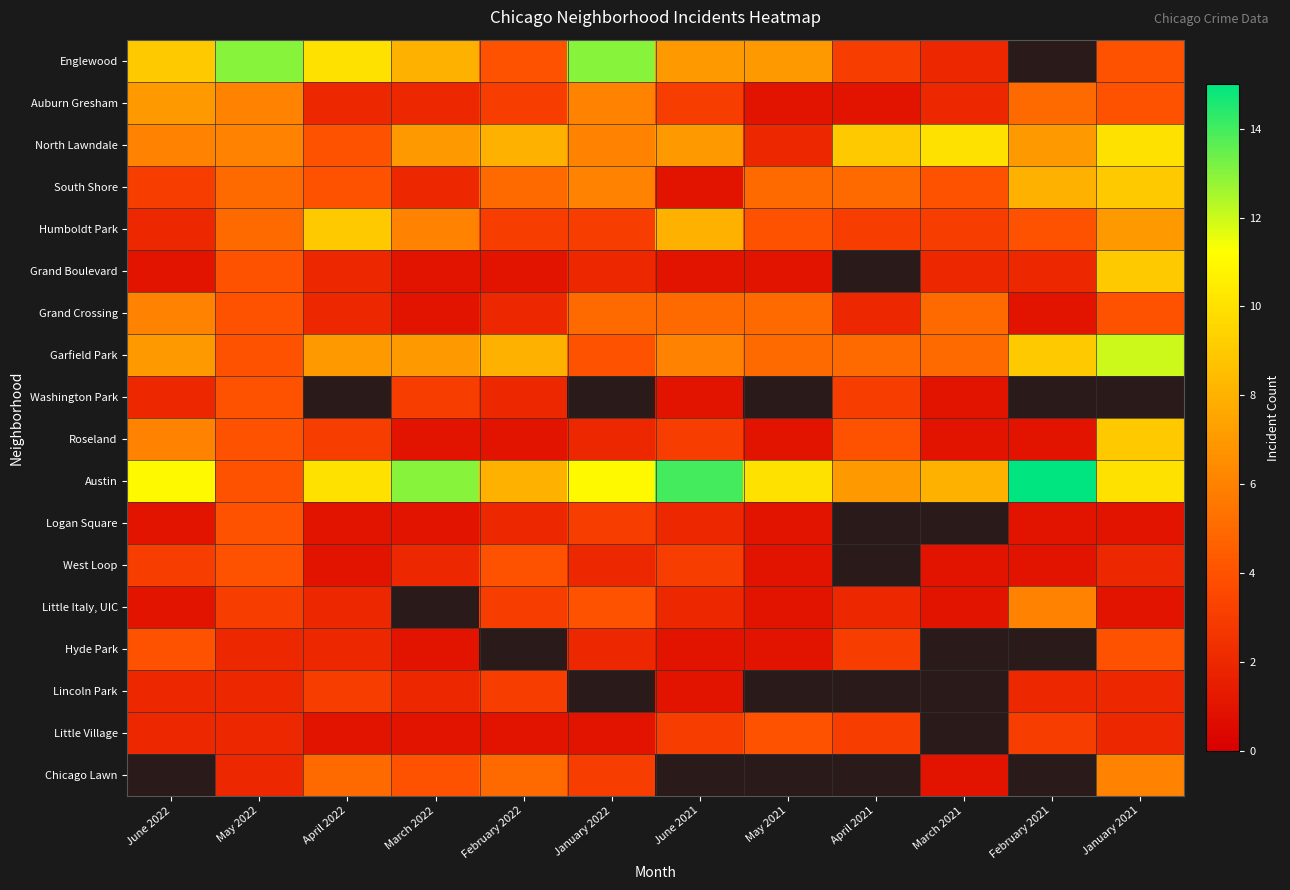

At how many categories does at least one series exceed 6?

12